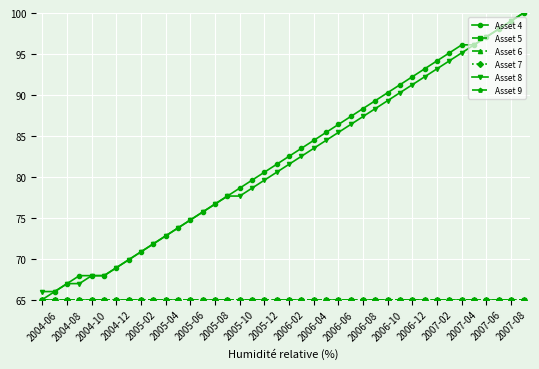

Which series has the largest total across all categories?

Asset 4